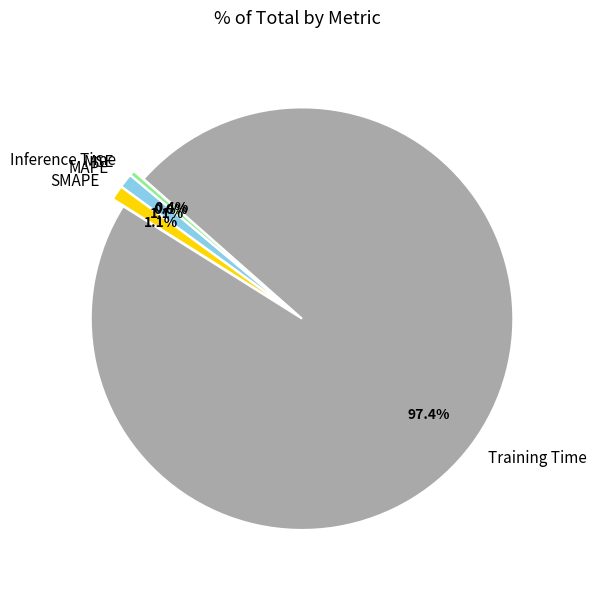

The MAPE slice represents 9% of the pie. True or false?

False